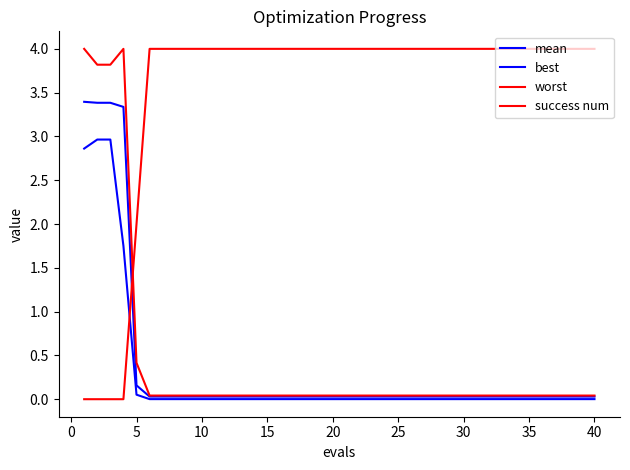

How many times do success num and best cross each other?

1